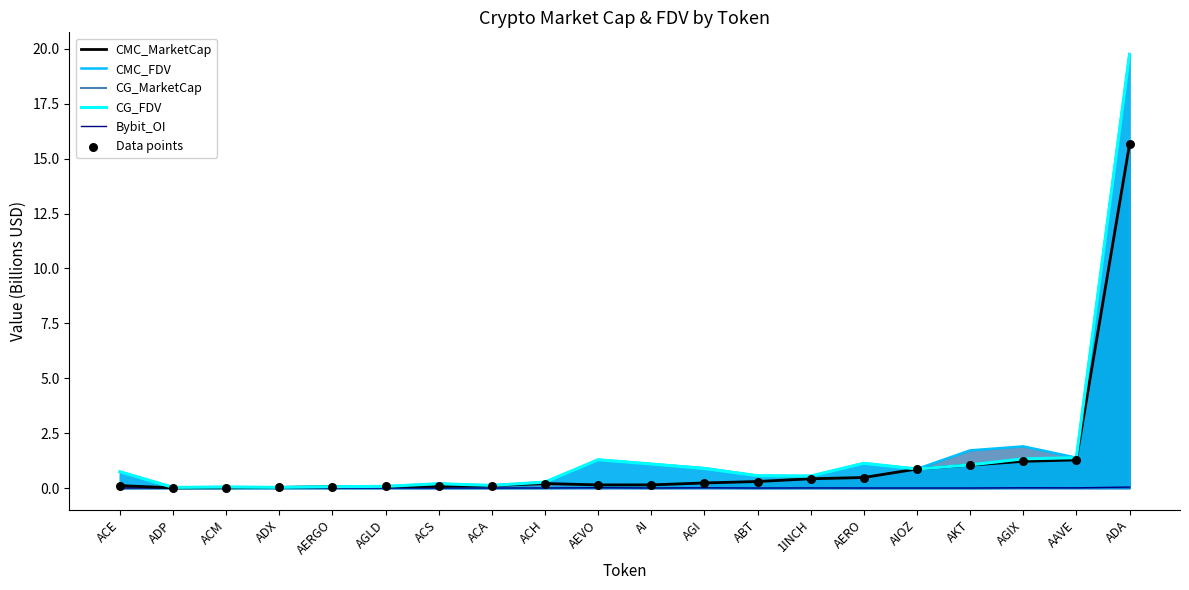

At how many categories does at least one series exceed 17?

1